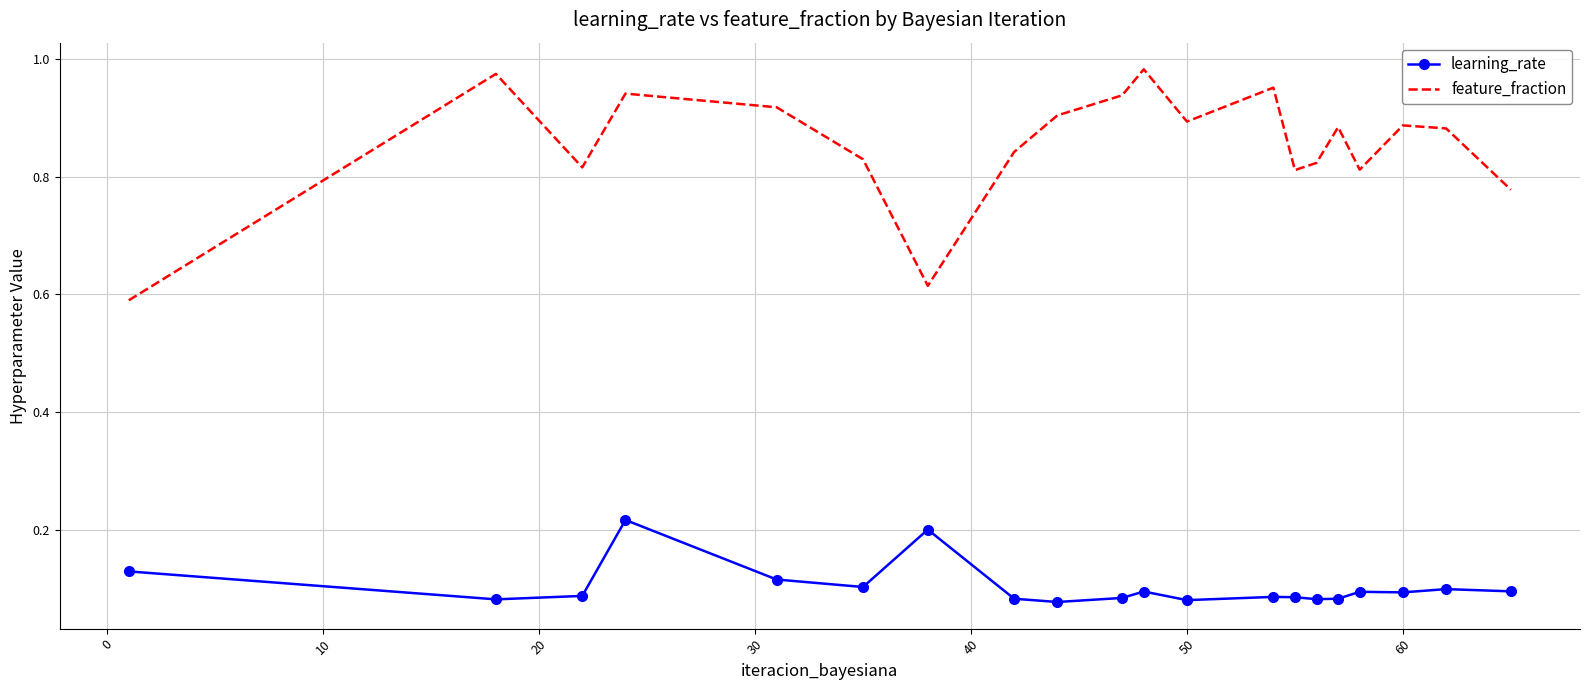

Which series has the largest range (max minus min)?

feature_fraction